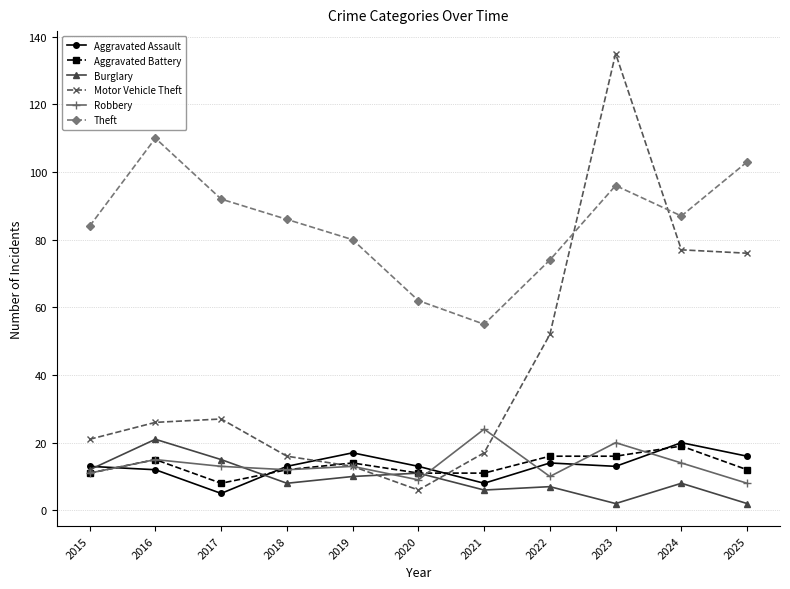

What is the spread (max minus min) of values at 2019?

70